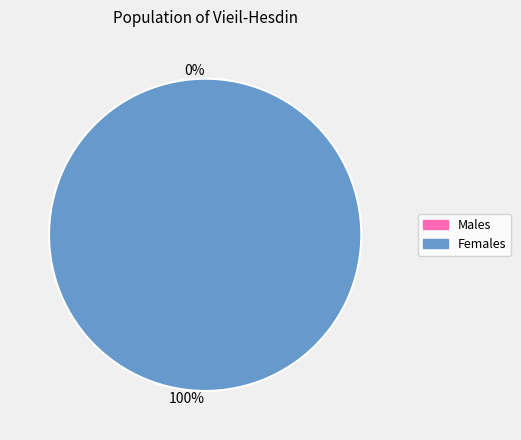

What is the change in value from 0 to 1?

+1